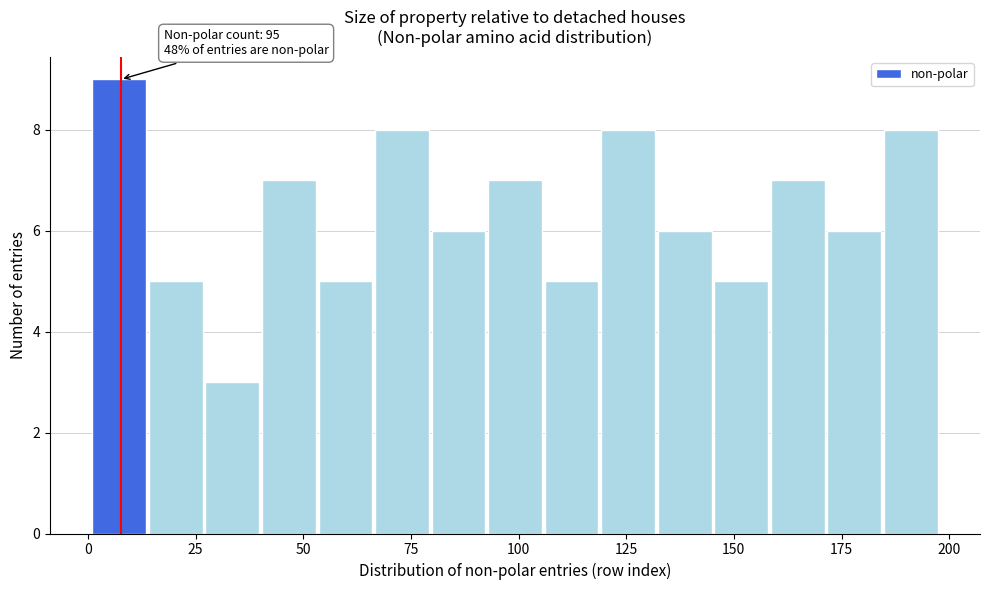

Around what value on the x-axis is the tallest bar? Give the approximate position of its centre, as read against the axis.

5